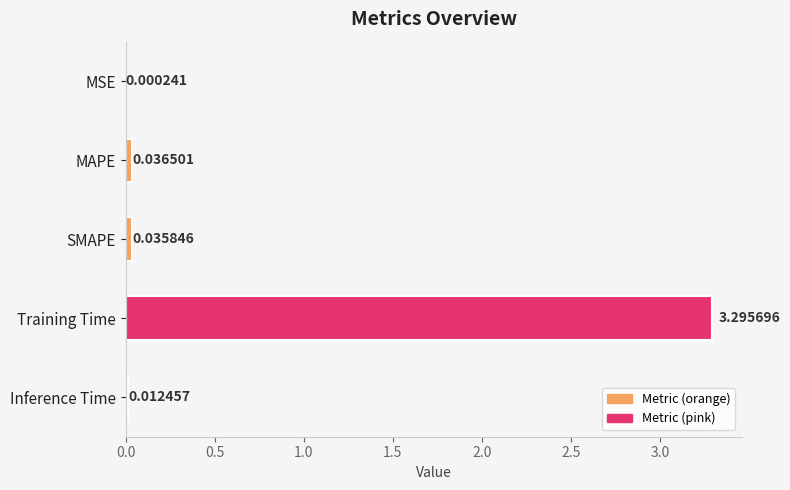

Where is the data nearest to the value 1?

MAPE